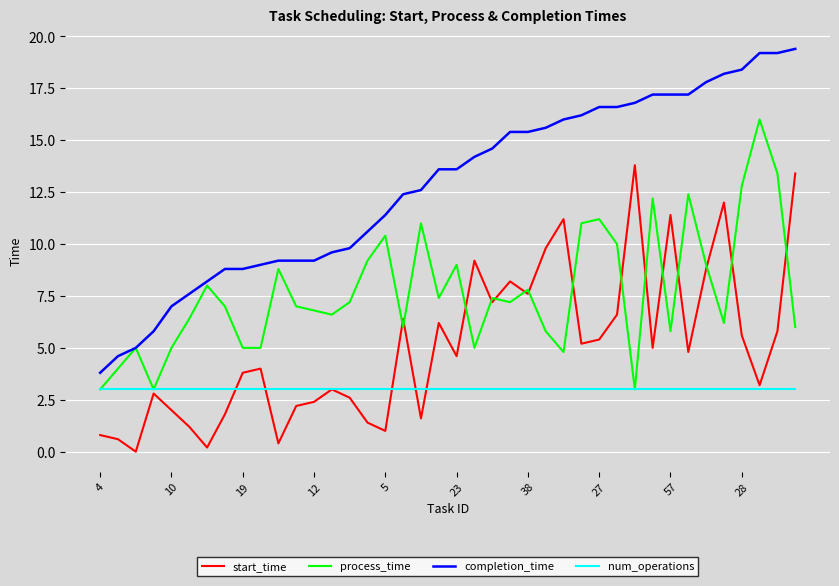

Rank the series by their maximum value, from lowest to highest.

num_operations, start_time, process_time, completion_time